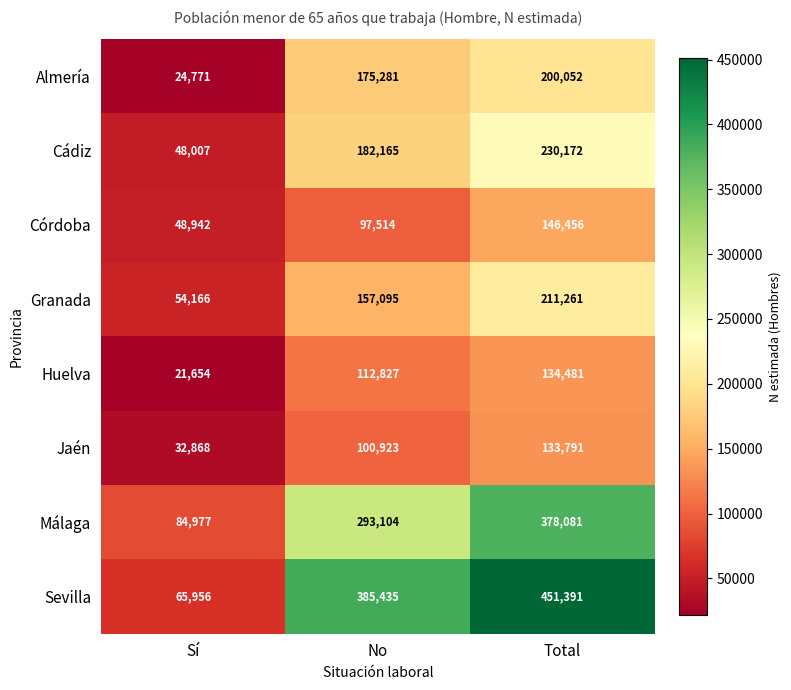

What is the difference between the second highest and minimum values in the Granada series?

102929